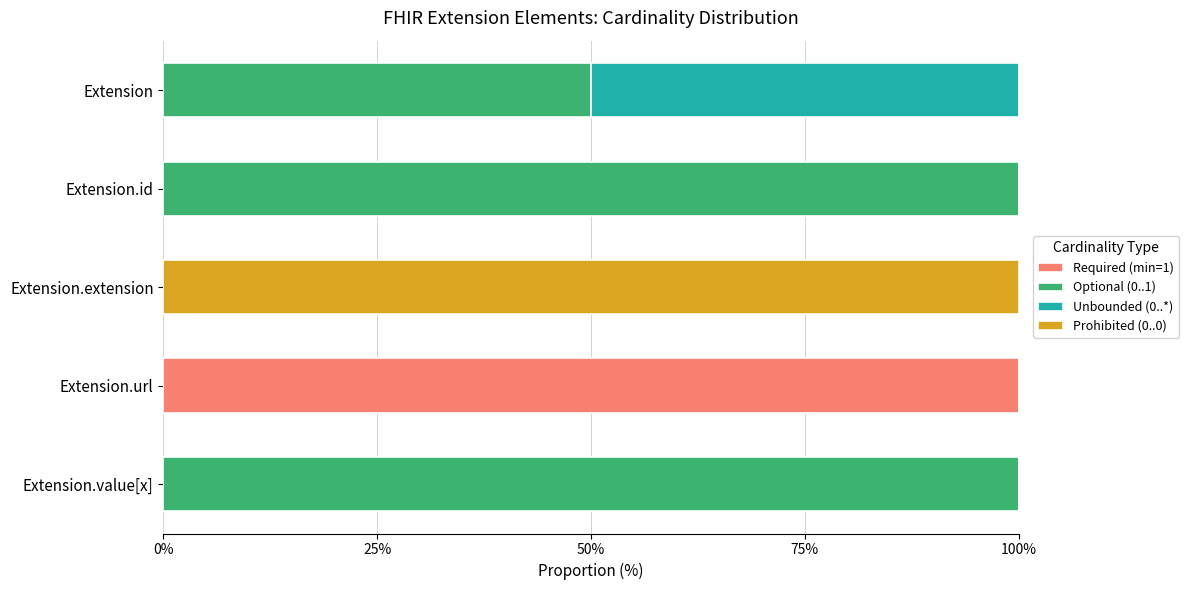

What is the maximum value for Required (min=1)?

100